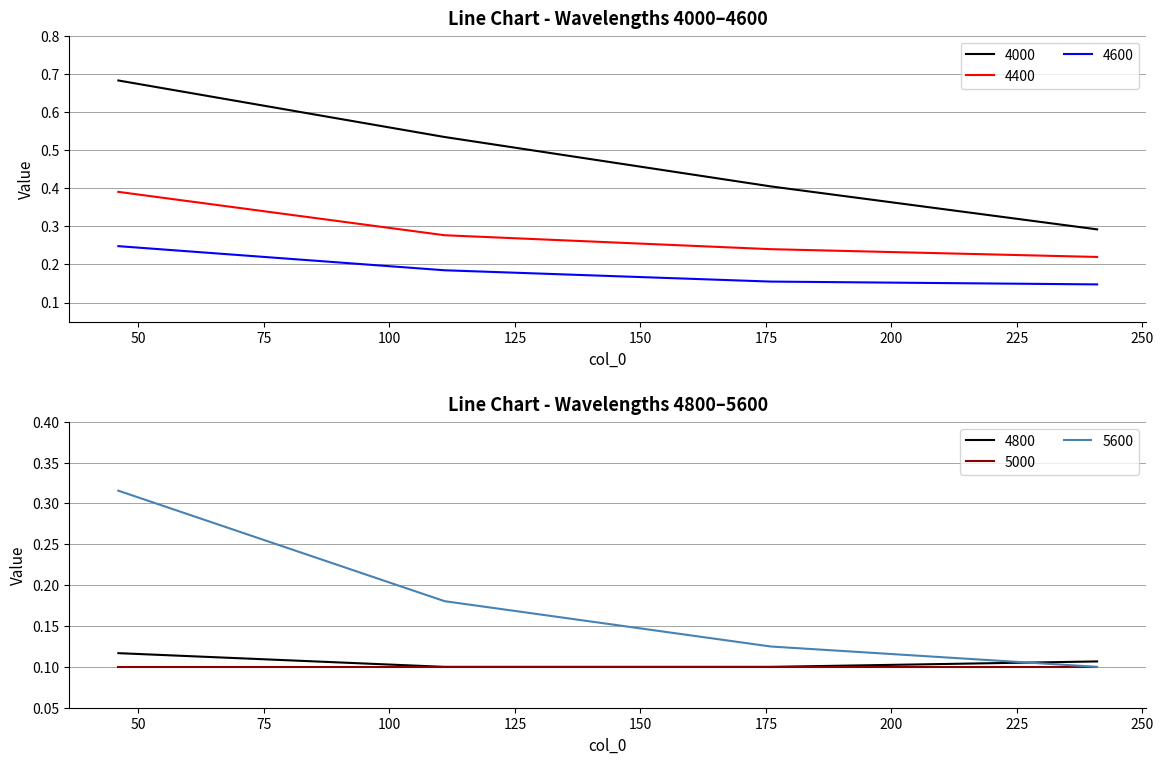

Is it true that 4800 equals 0.1 at 241?

True